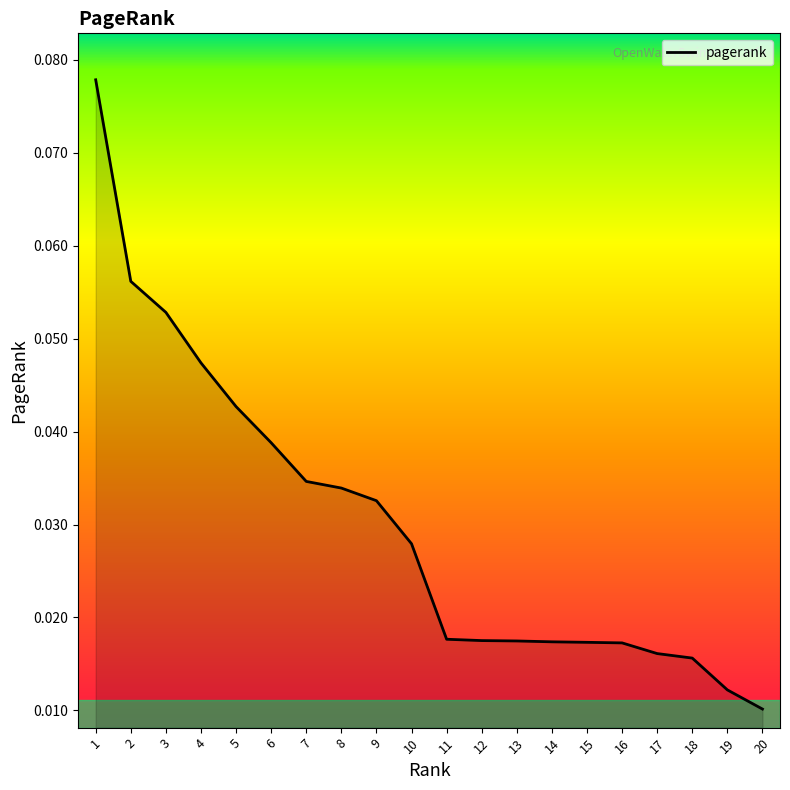

Is it true that the value at 3 is 0.0?

False